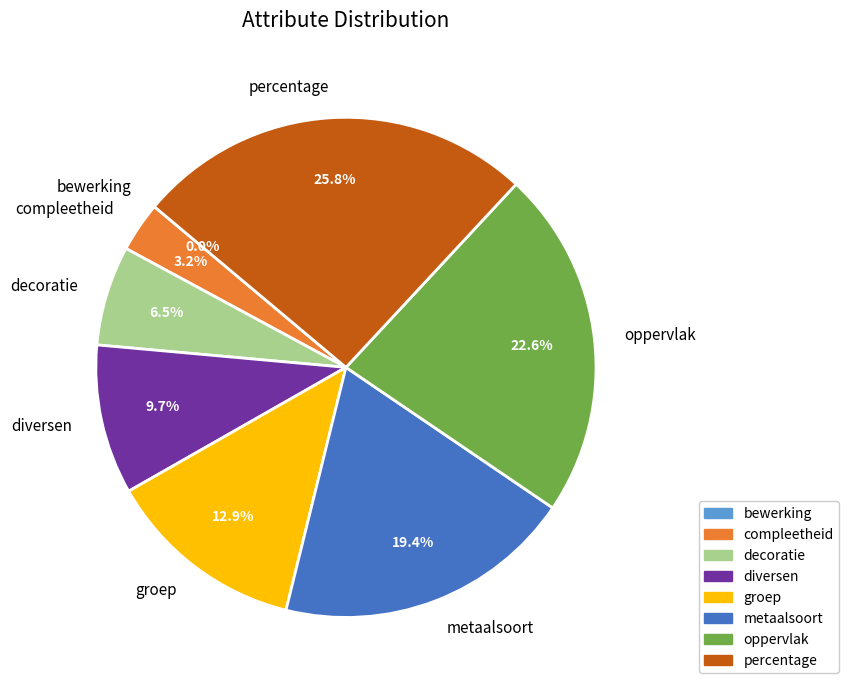

Count the number of slices in the pie.

8